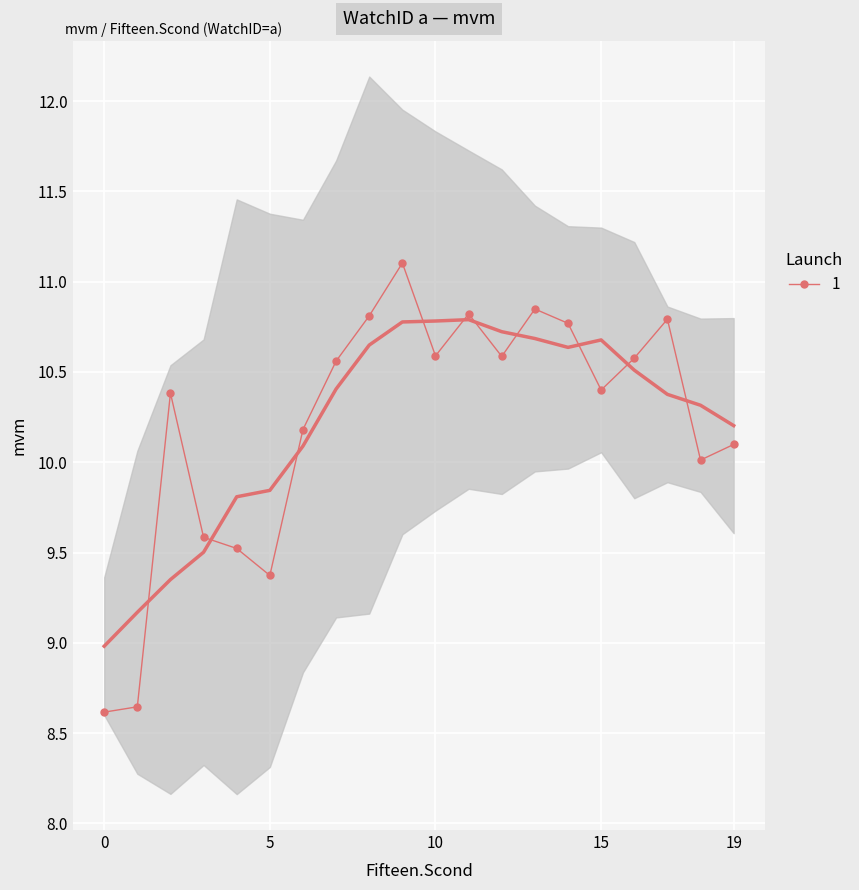

Reading right to left, transcribe all the data shown in this chart.

19=10.1	18=10.0	17=10.8	16=10.6	15=10.4	14=10.8	13=10.8	12=10.6	11=10.8	10=10.6	9=11.1	8=10.8	7=10.6	6=10.2	5=9.4	4=9.5	3=9.6	2=10.4	1=8.6	0=8.6